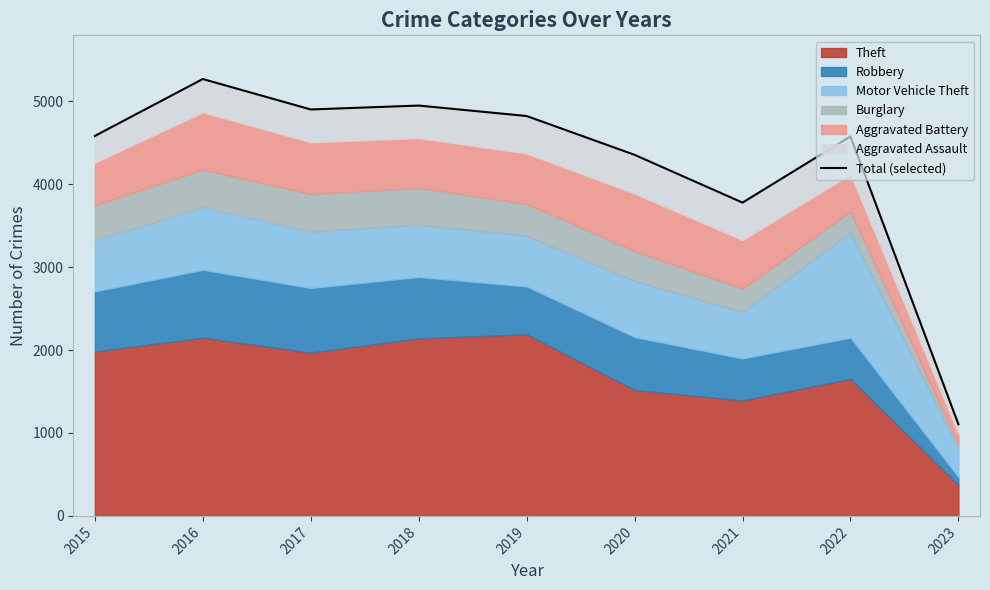

The chart shows a value of 7049 at 2015. True or false?

False